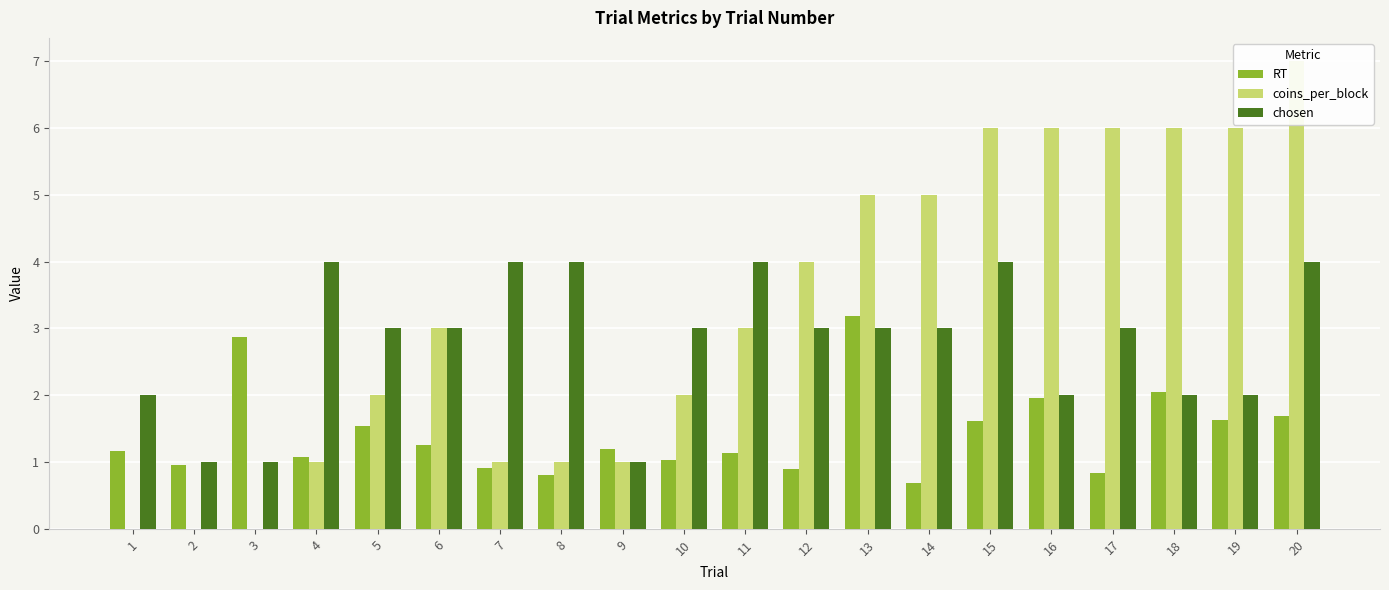

What is the value of the RT bar at the 2nd from the left?

1.0